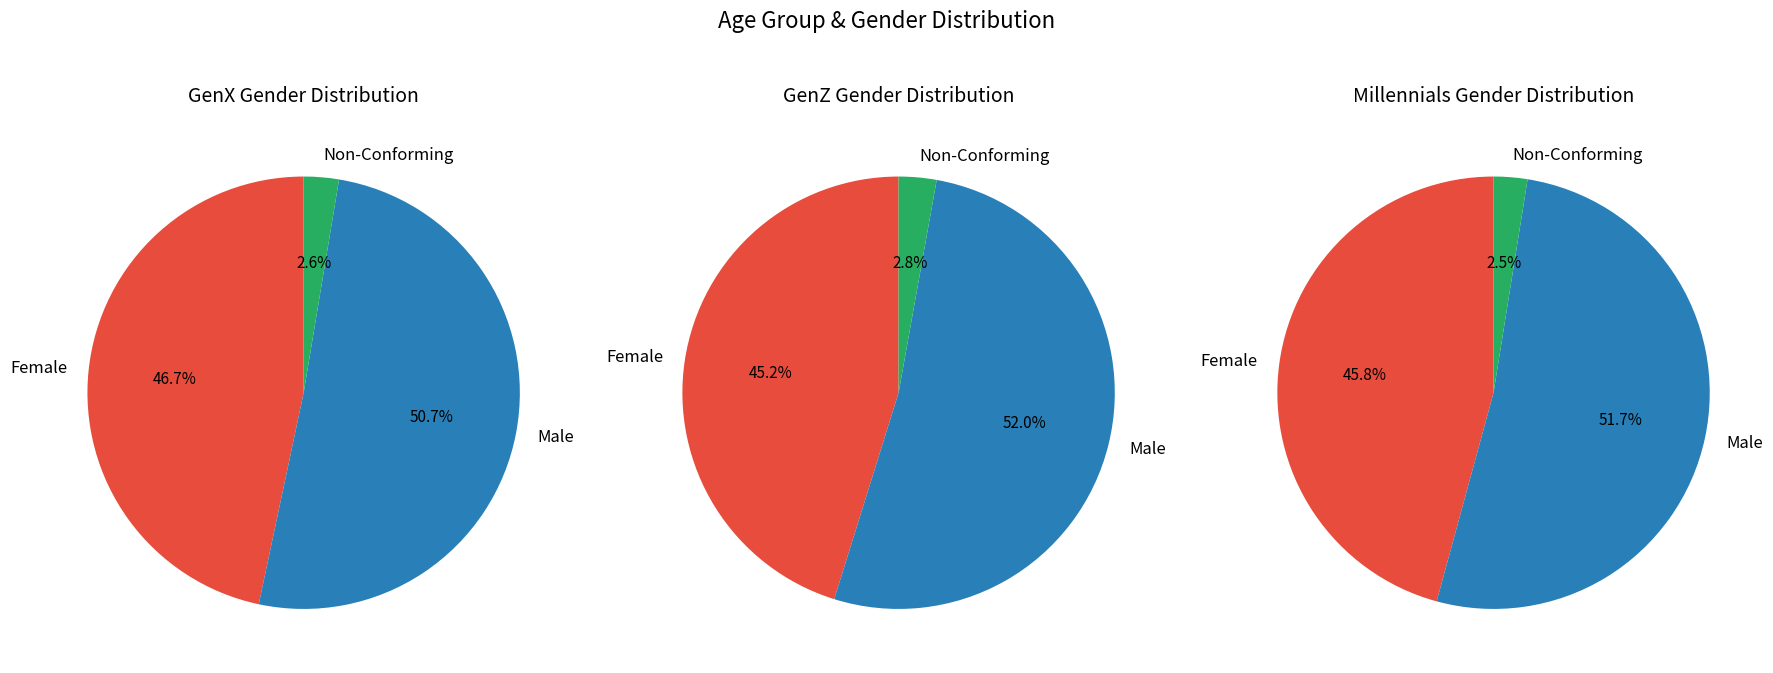

To the nearest percent, what is the difference between the GenZ and Millennials slice percentages?

31%